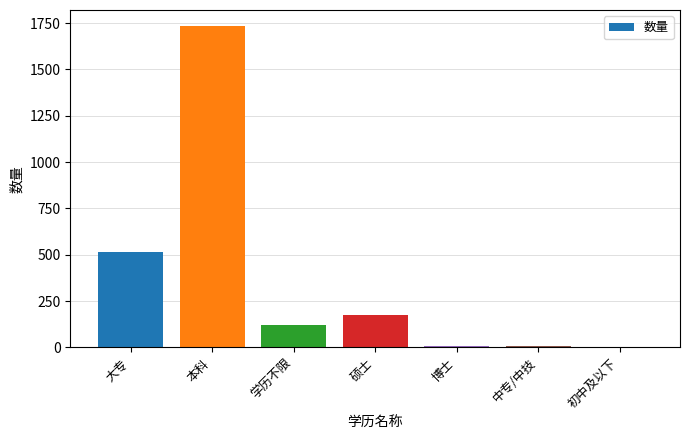

Approximately how many times larger is the value at 博士 compared to 中专/中技?

1.6